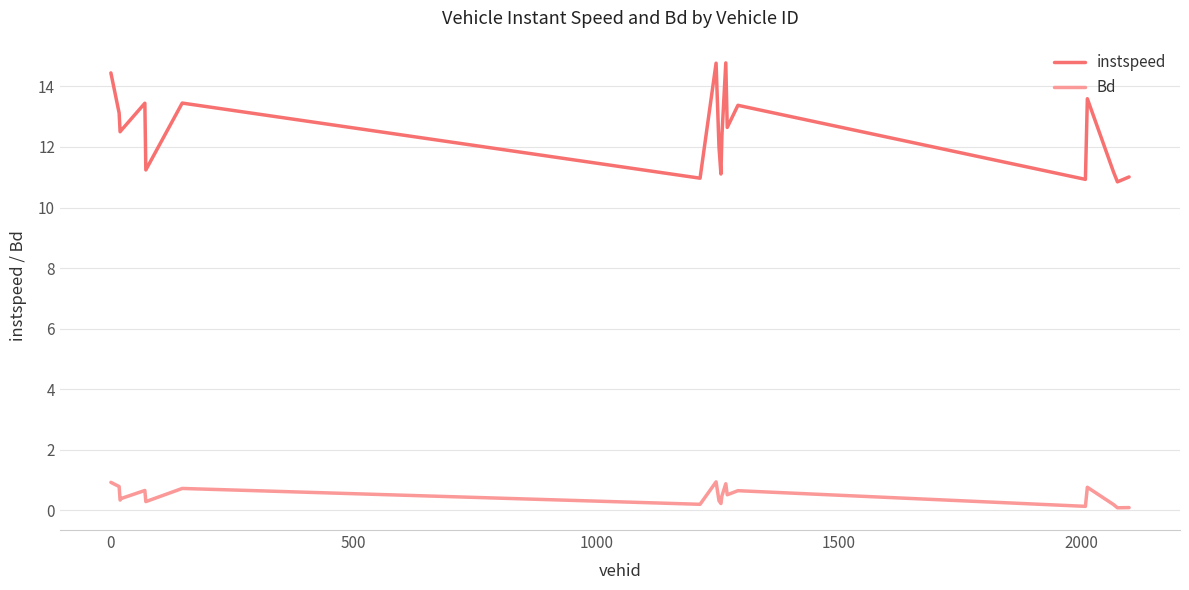

How many categories are shown in the chart?

20